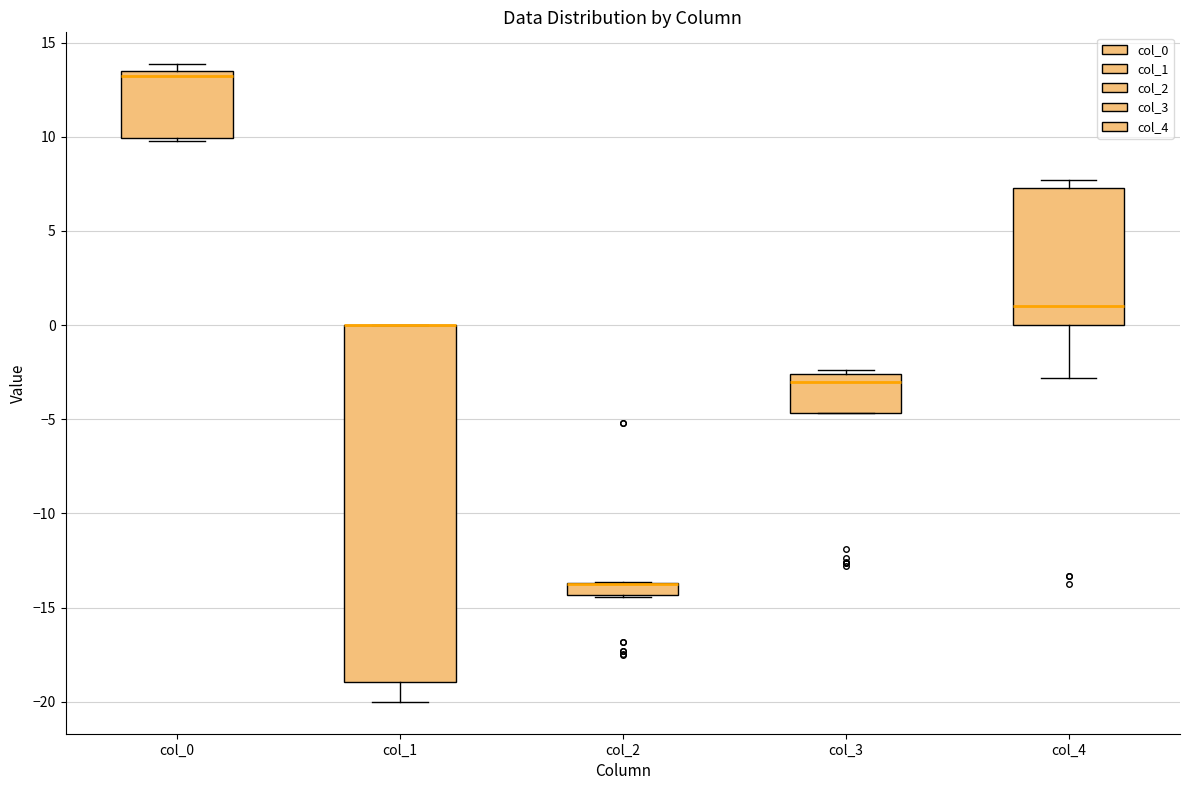

Which box is the tallest, from its lower edge to its upper edge?

col_1